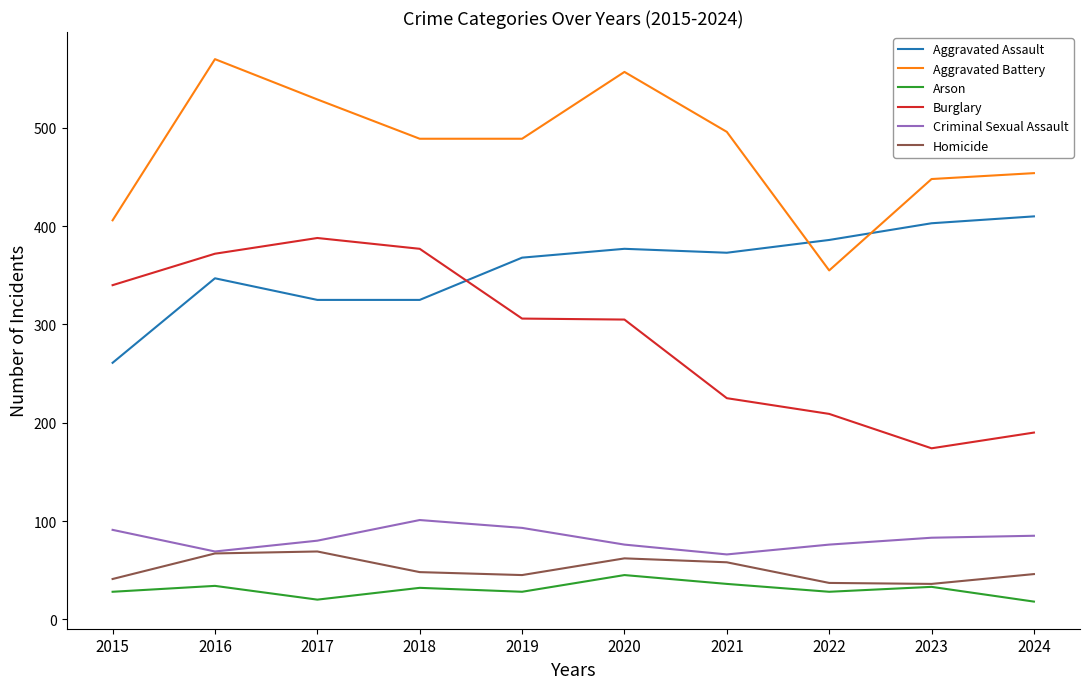

Between 2016 and 2022, which series saw the biggest shift?

Aggravated Battery